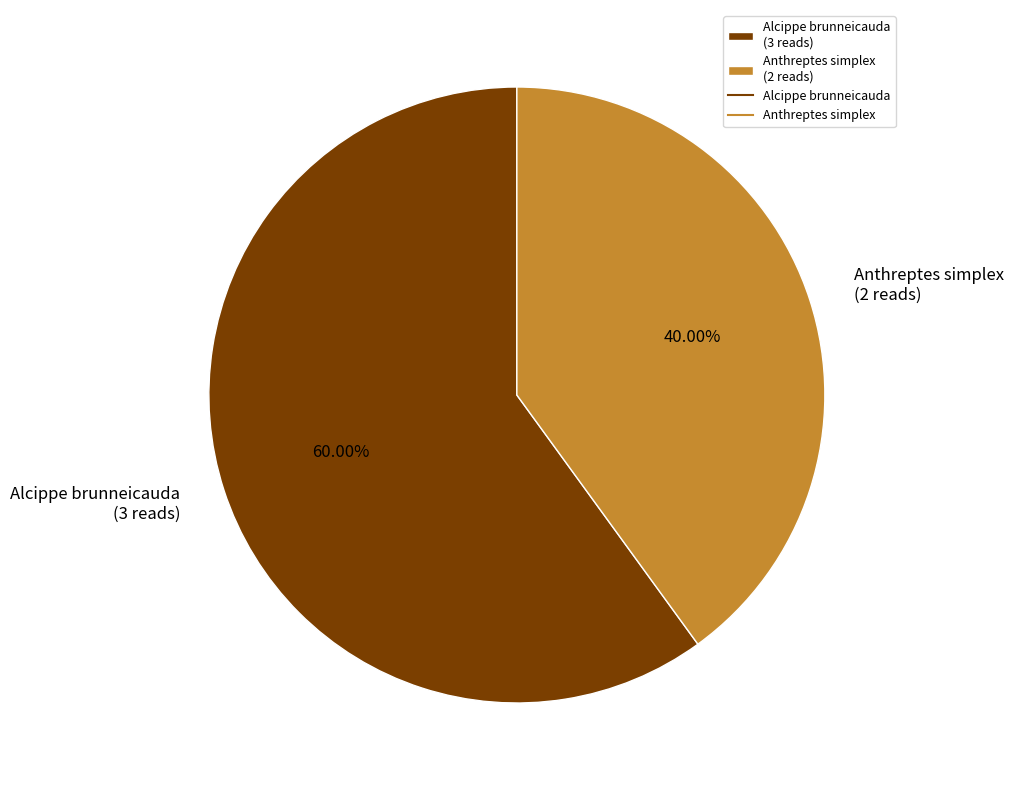

To the nearest percent, what is the difference between the Anthreptes simplex and Alcippe brunneicauda slice percentages?

20%